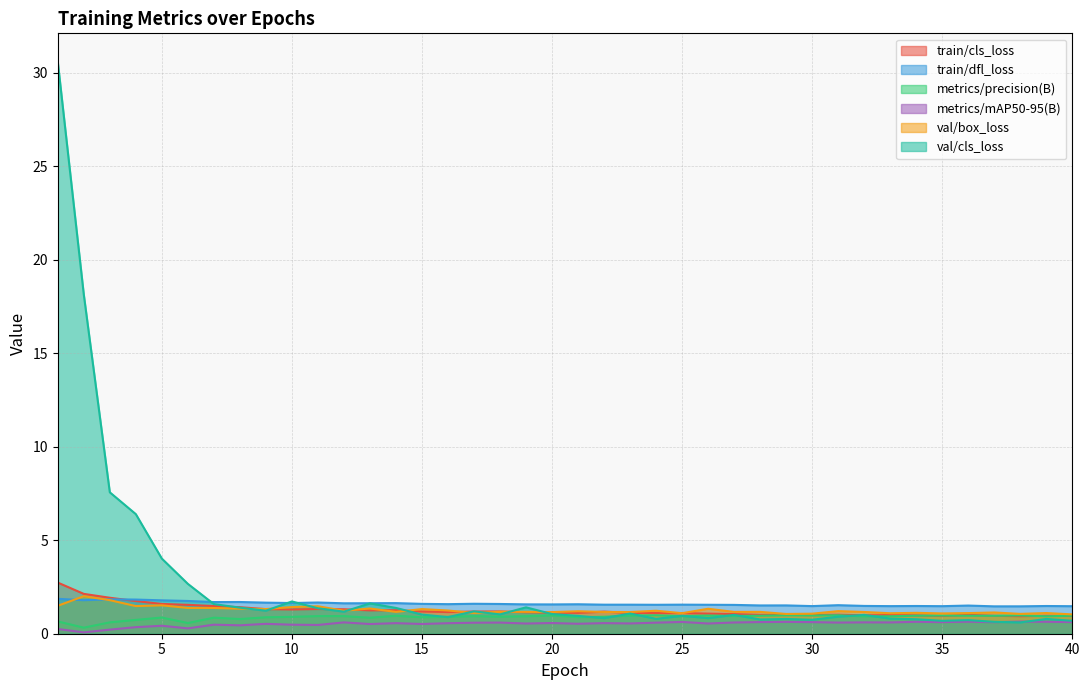

True or false: metrics/mAP50-95(B) has more than 2 interior local peaks.

True